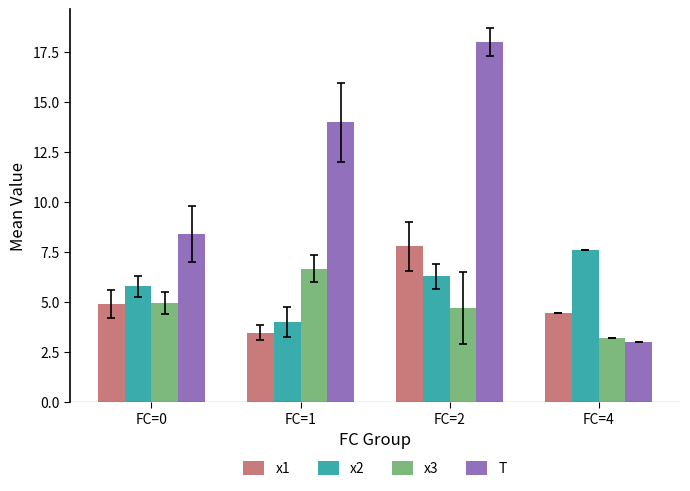

Count the number of categories in the chart.

4